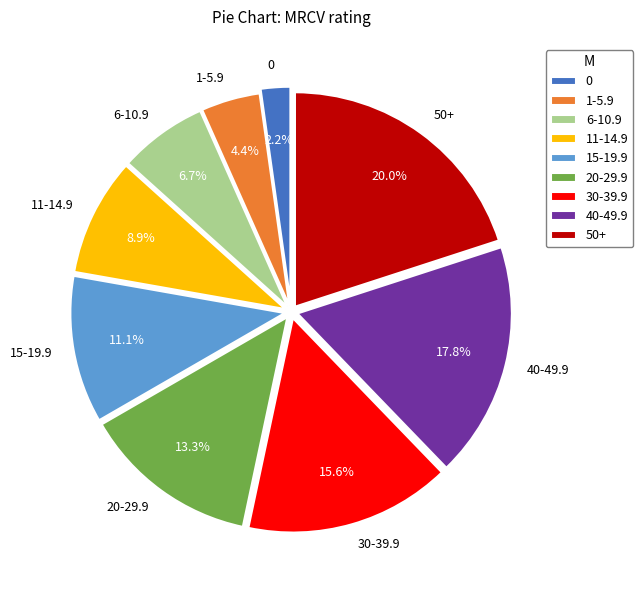

What portion of the pie excludes 1-5.9?

95.6%